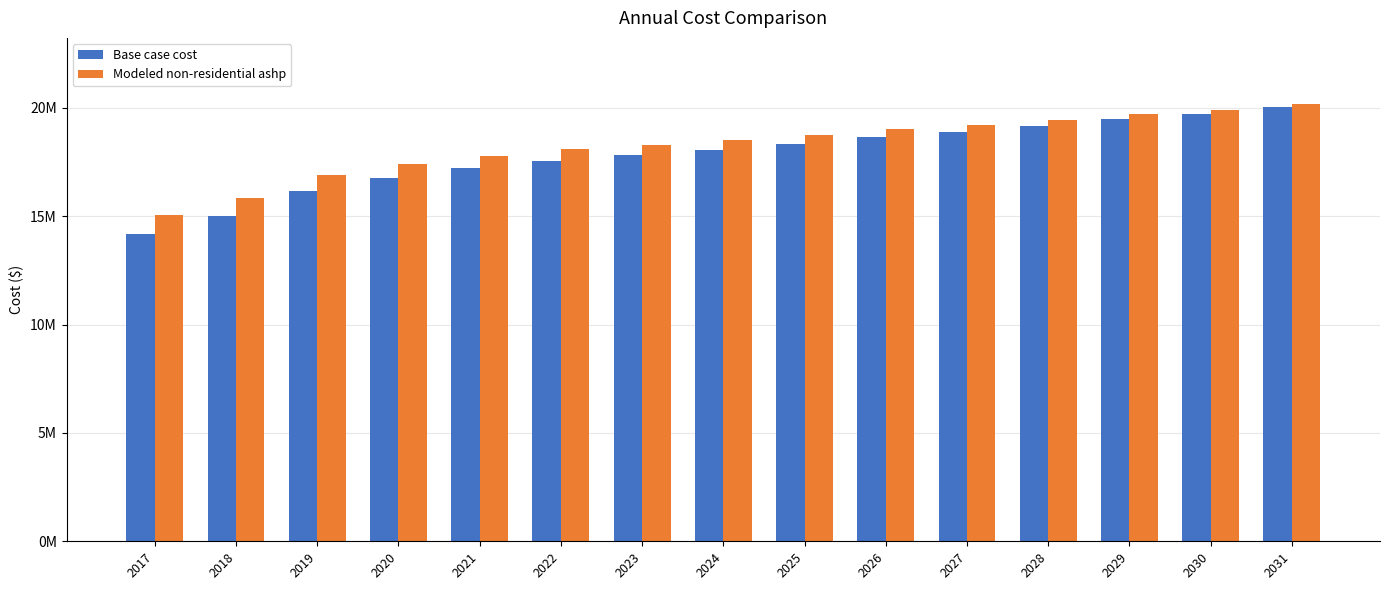

Does the chart contain any negative values?

No